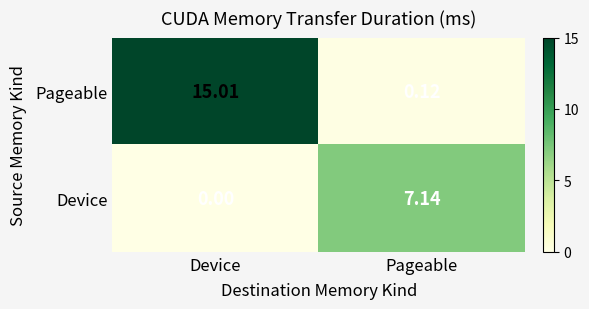

What is the total value across all series at Pageable?

7.3